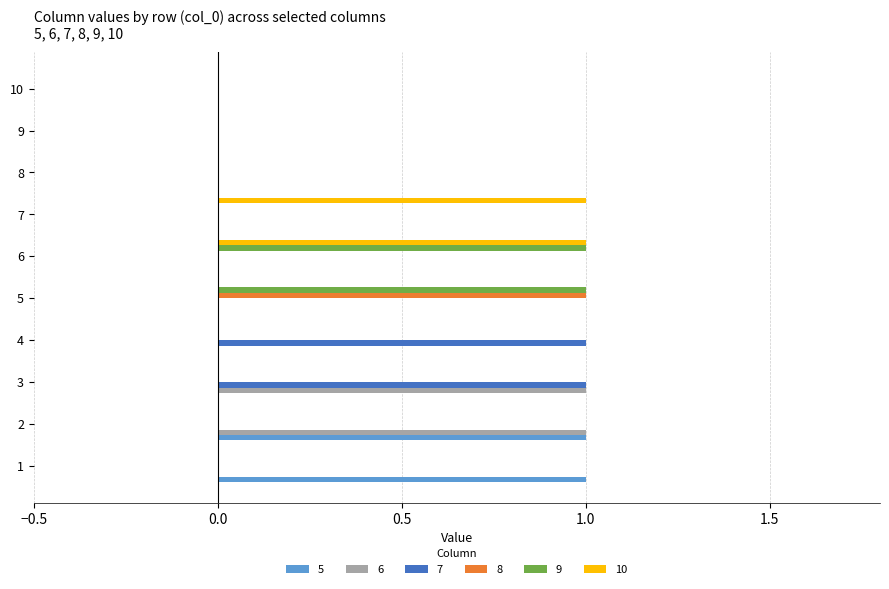

The 7 series shows 0 at 10. True or false?

True